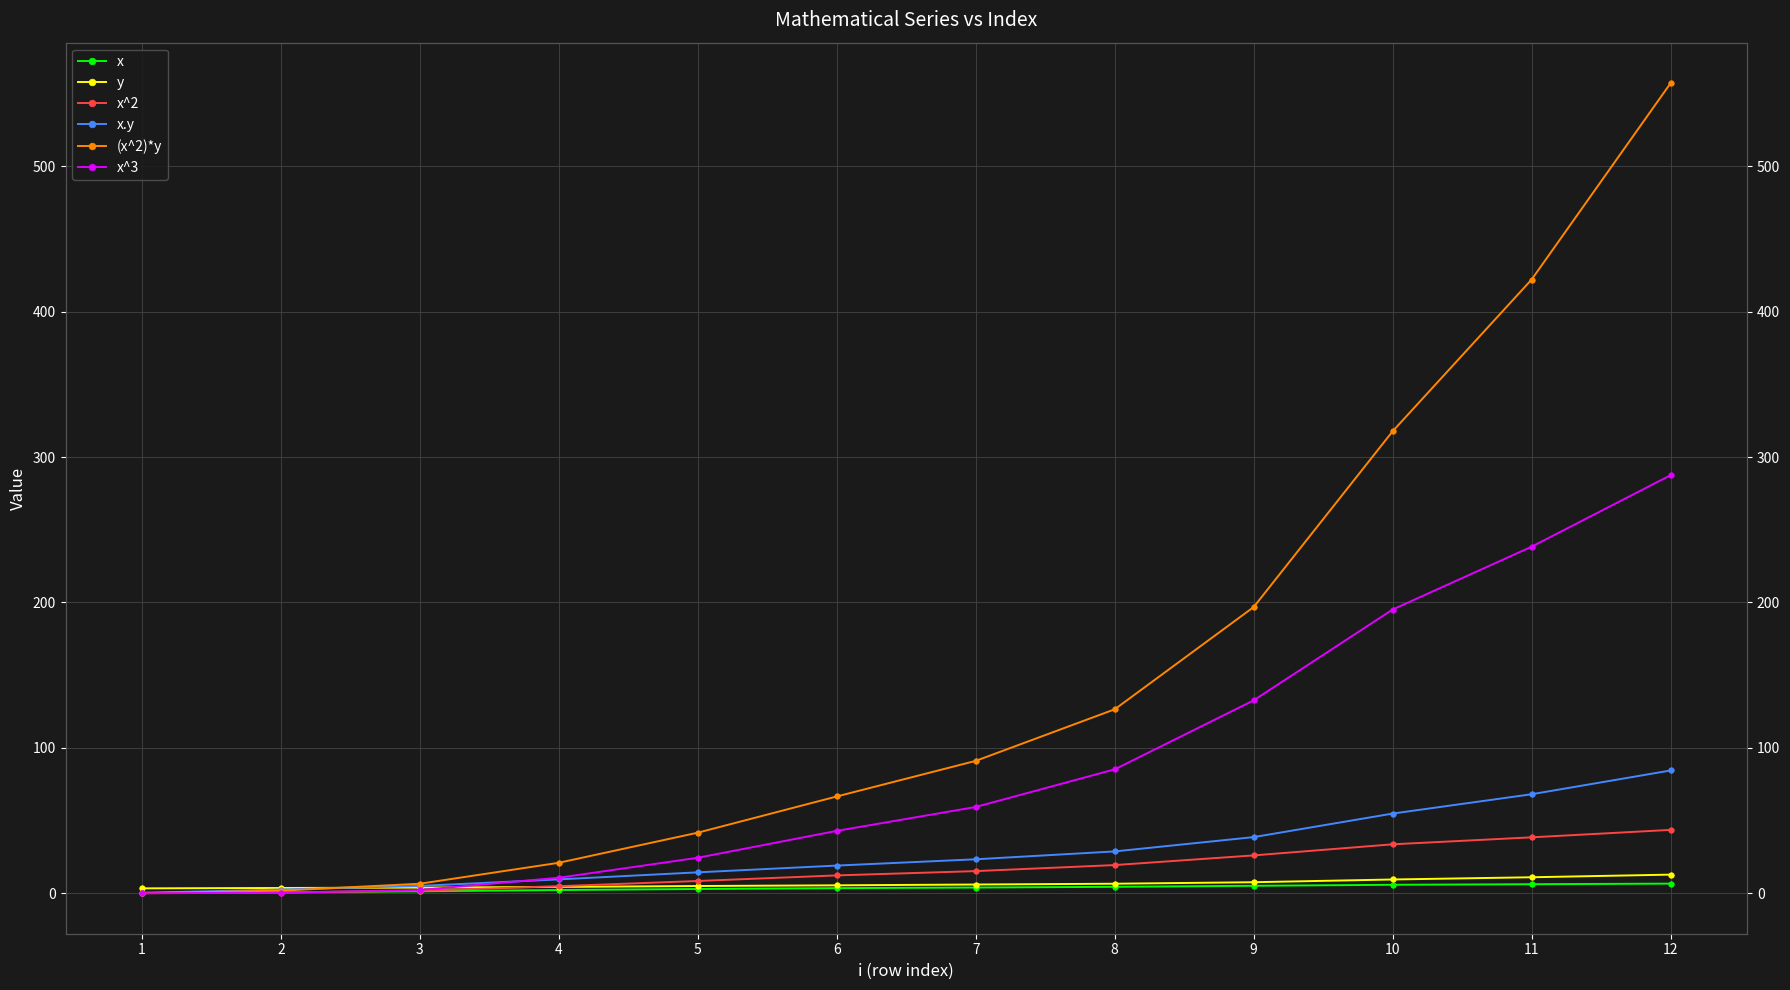

At which category does the chart reach its minimum across all series?

1